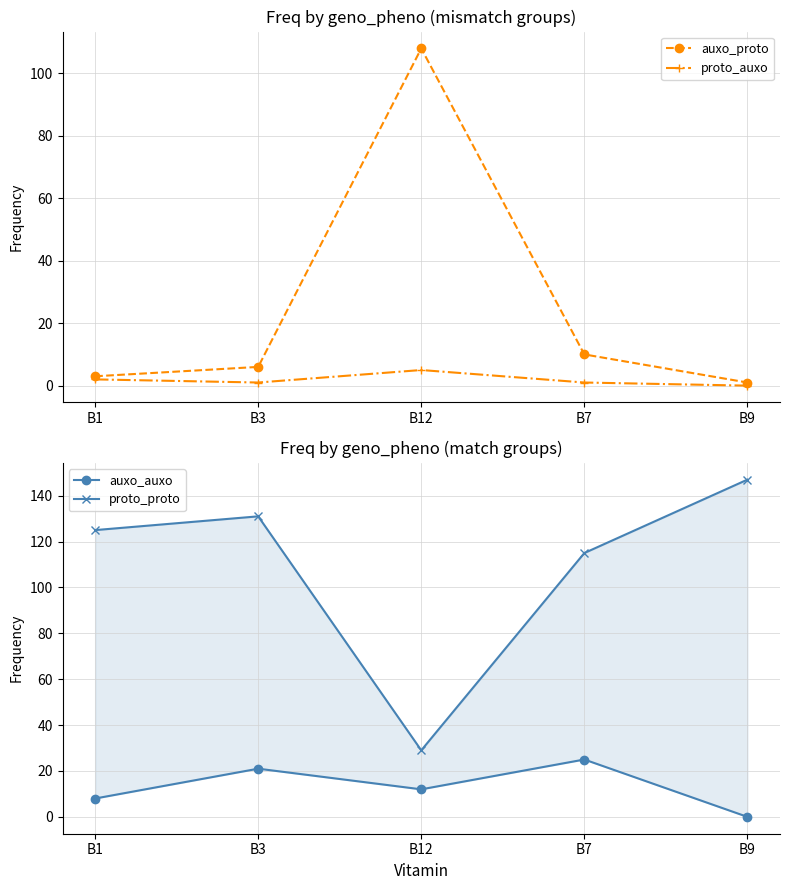

Does the chart have visible grid lines?

Yes